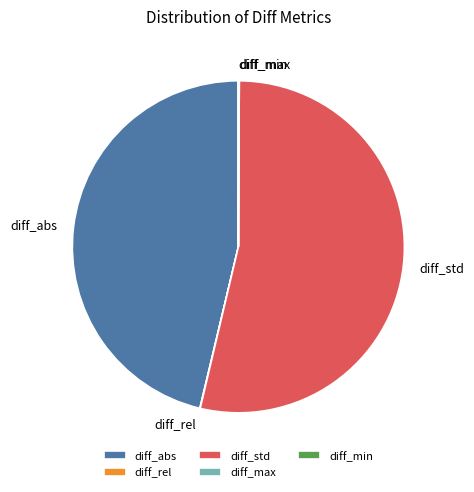

Does diff_abs account for over 50% of the chart?

No